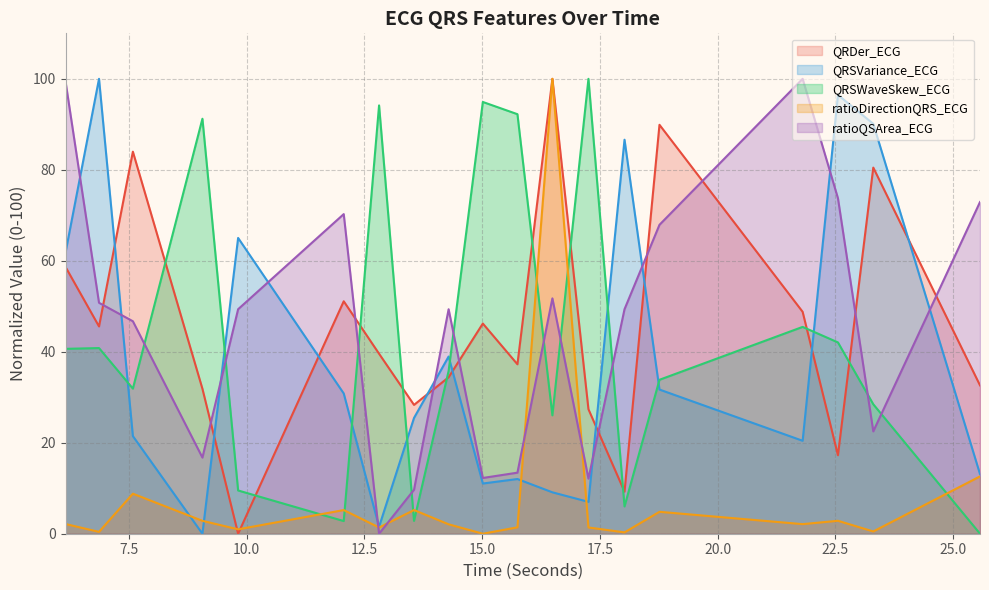

What are all the series names shown in the legend?

QRDer_ECG, QRSVariance_ECG, QRSWaveSkew_ECG, ratioDirectionQRS_ECG, ratioQSArea_ECG